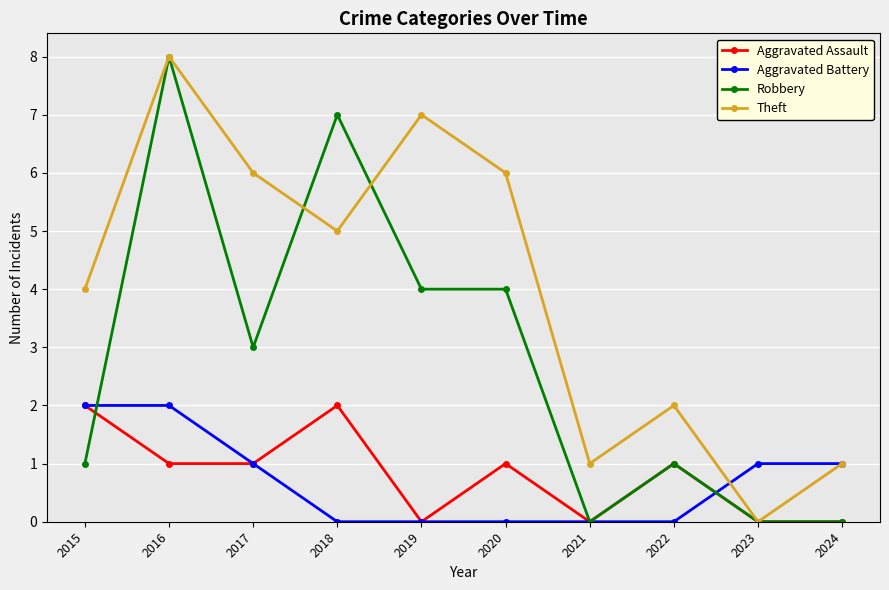

True or false: Robbery has more than 2 interior local peaks.

True